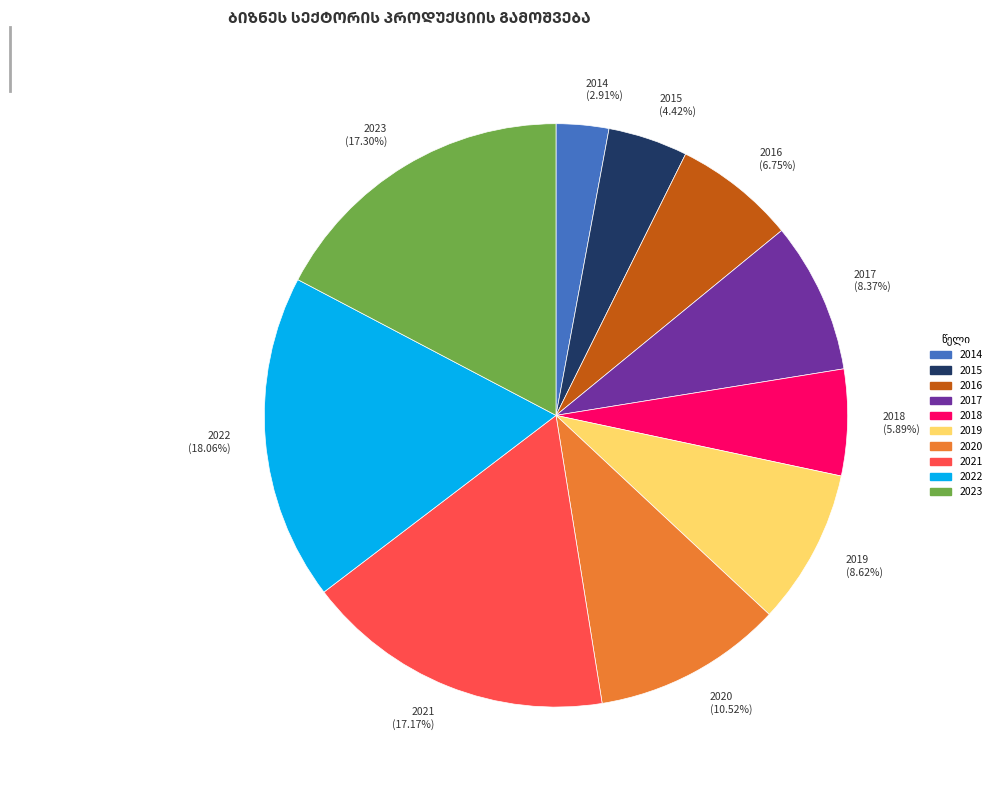

The 2014 slice represents 3% of the pie. True or false?

True